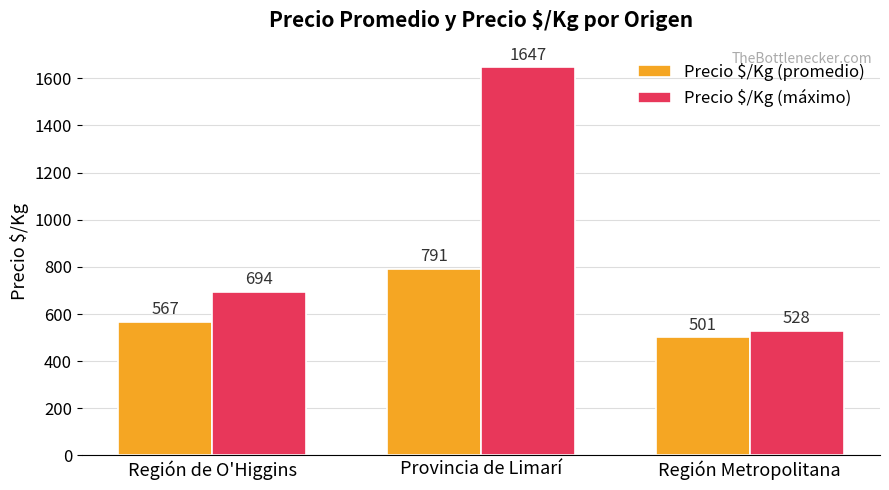

What is the difference between the highest and lowest values at Región de O'Higgins?

127